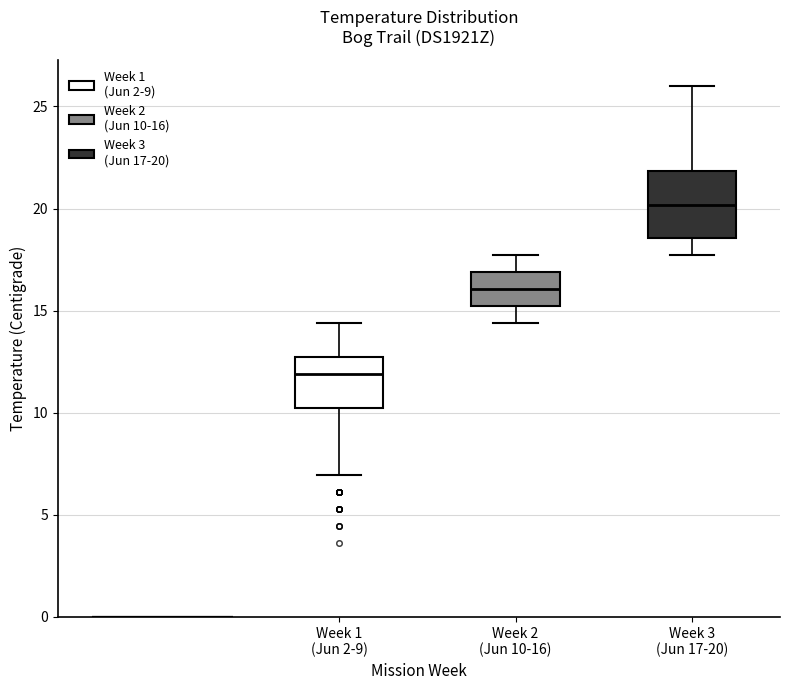

Which box is the tallest, from its lower edge to its upper edge?

Week 3 (Jun 17-20)